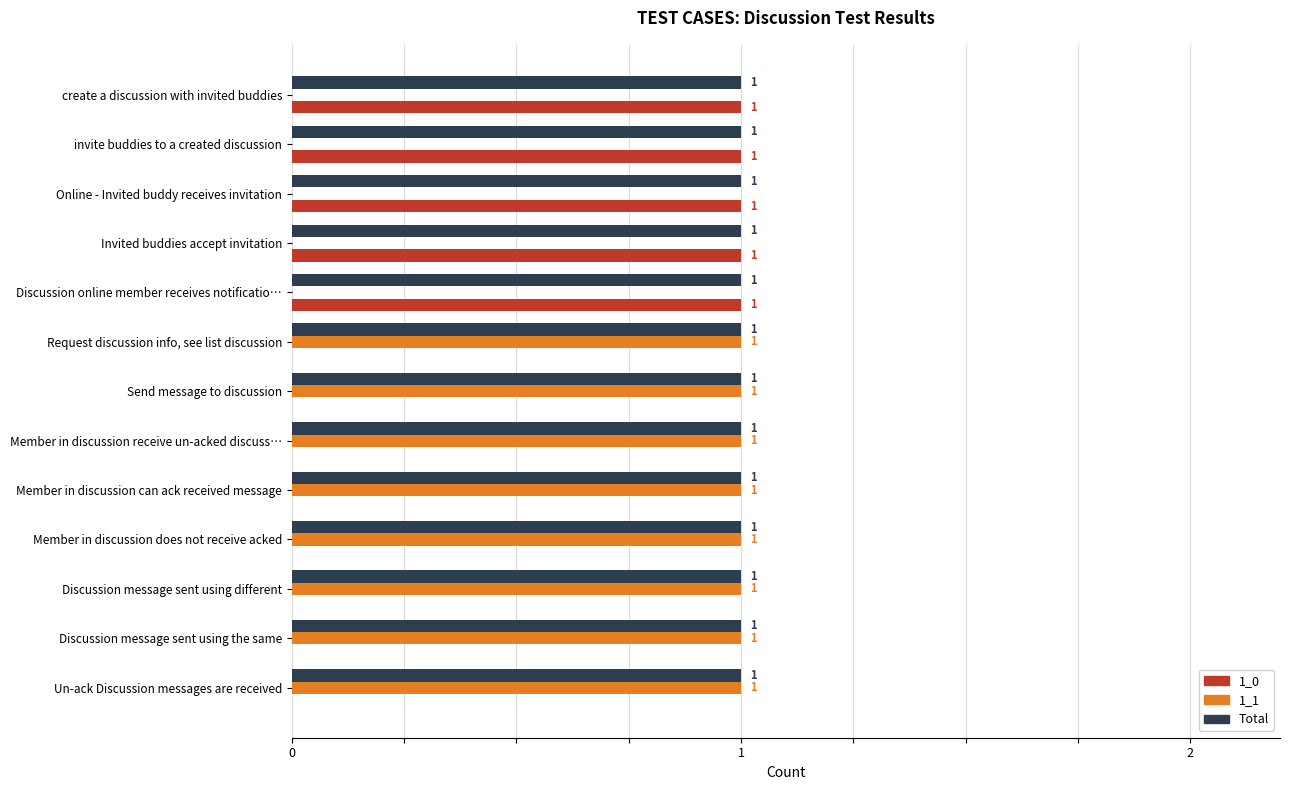

How many 1_0 values are between 0 and 1?

13